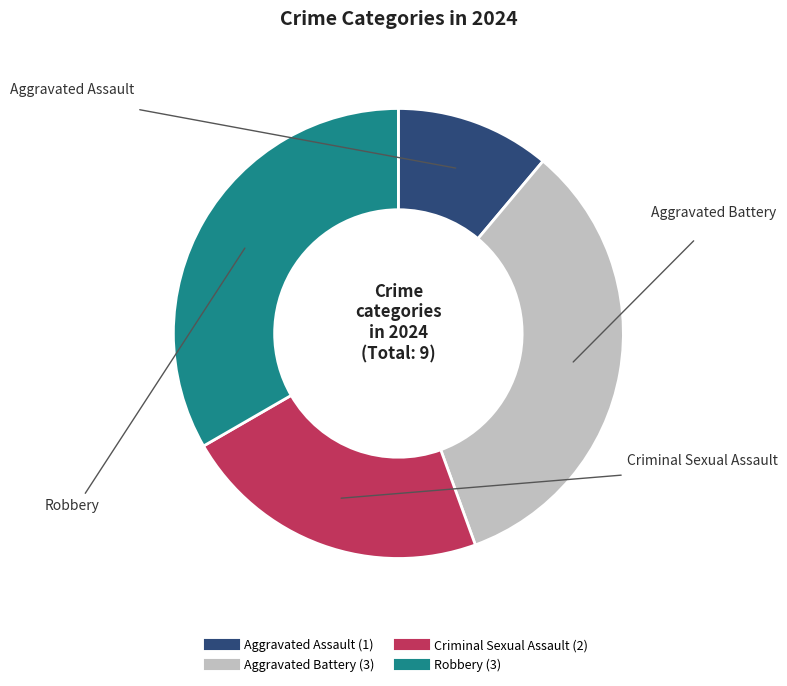

Which slice is the smallest?

Aggravated Assault